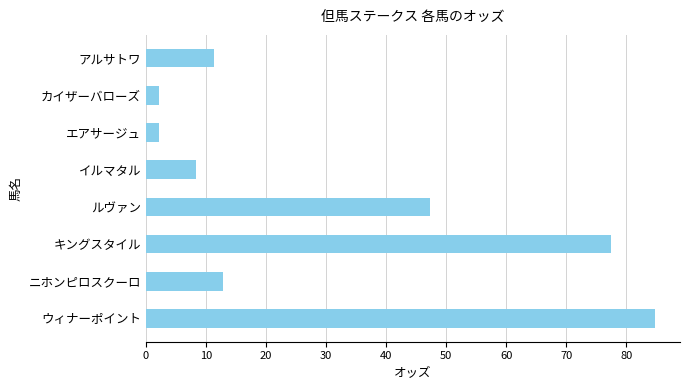

Between カイザーバローズ and イルマタル, which is larger?

イルマタル